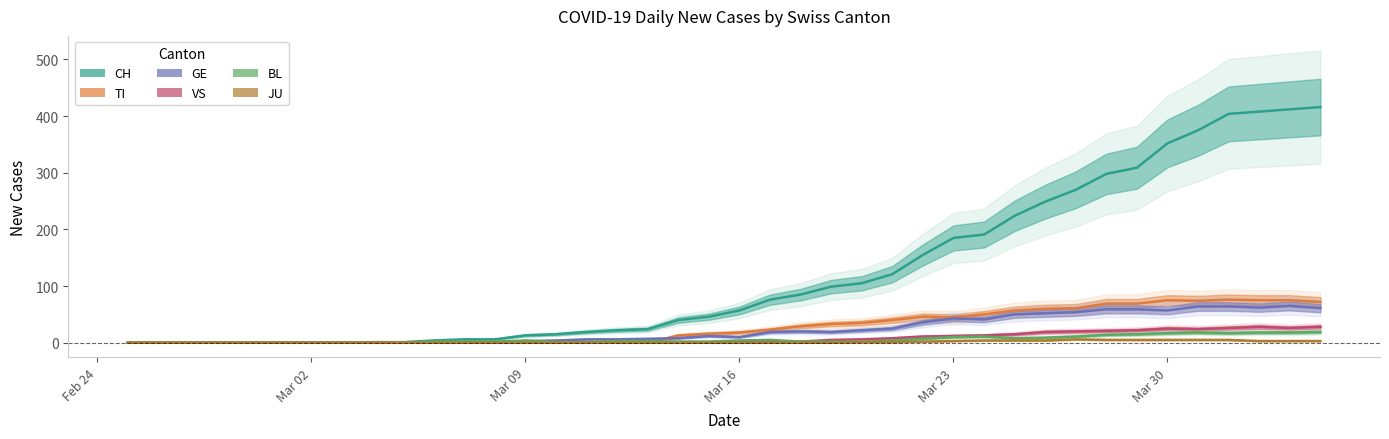

Reading left to right, transcribe all the data shown in this chart.

CH: 0	0	0	0	0	0	0	0	1	1	4	6	6	13	15	19	22	24	40	46	57	76	85	99	105	121	155	185	191	224	249	270	298	309	352	375	404	408	412	416
TI: 0	0	0	0	0	0	0	0	0	0	0	0	0	0	0	0	0	0	13	16	18	23	29	33	35	40	46	45	50	57	60	61	69	69	75	74	76	75	75	72
GE: 0	0	0	0	0	0	0	0	0	0	0	0	0	3	4	6	6	7	8	12	10	19	20	19	22	25	36	43	41	50	52	54	59	59	57	64	64	62	65	61
VS: 0	0	0	0	0	0	0	0	0	0	0	0	1	1	1	1	1	1	1	1	2	2	2	5	6	8	11	12	13	15	19	20	21	22	25	24	26	28	26	28
BL: 0	0	0	0	0	0	0	0	0	0	2	2	2	4	1	1	3	3	2	2	4	5	2	2	2	4	7	10	11	8	9	11	14	15	17	18	17	18	18	19
JU: 0	0	0	0	0	0	0	0	0	0	0	0	0	0	0	0	0	0	0	0	0	0	0	0	1	1	2	3	4	4	4	6	5	5	5	5	5	3	3	3